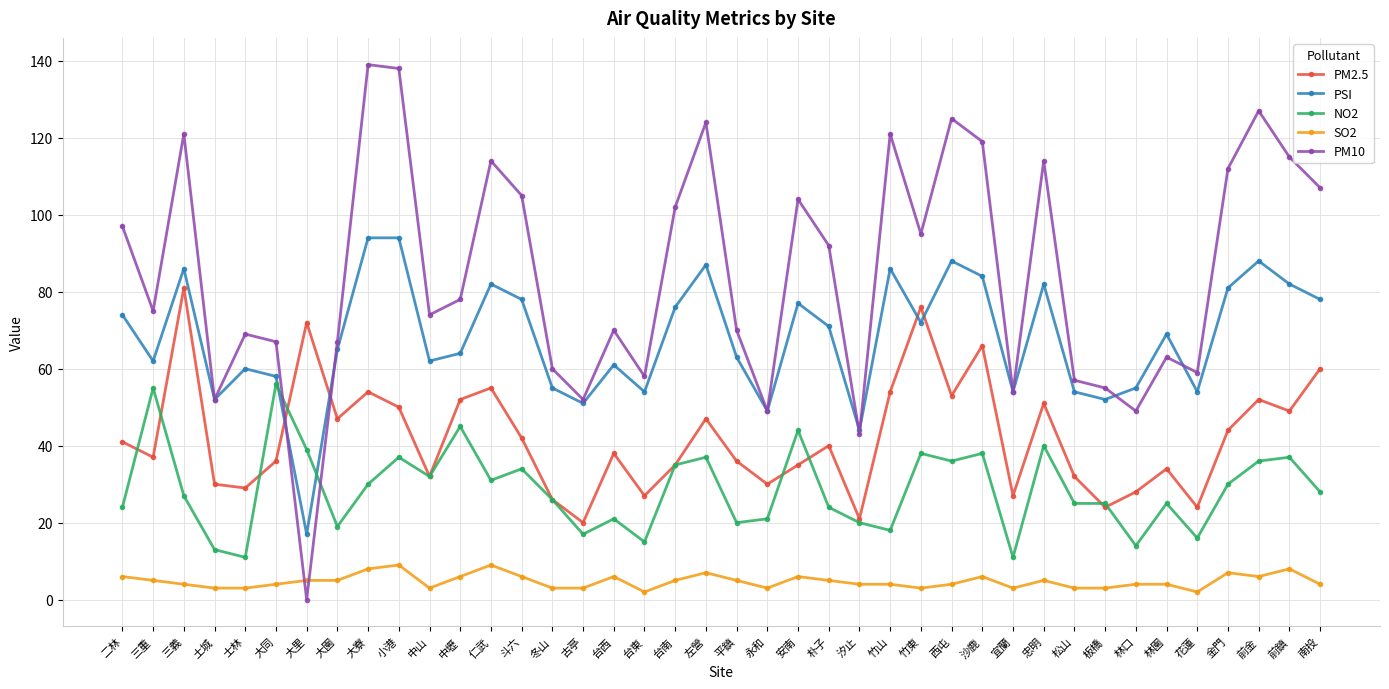

Is it true that PSI equals 86 at 三義?

True